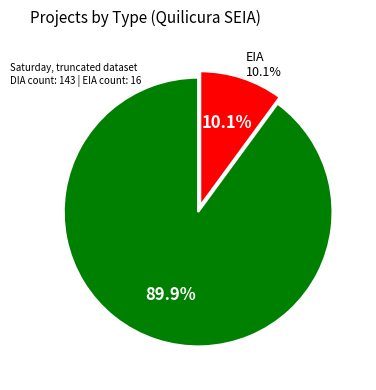

To the nearest percent, what is the combined percentage of DIA and EIA?

100%